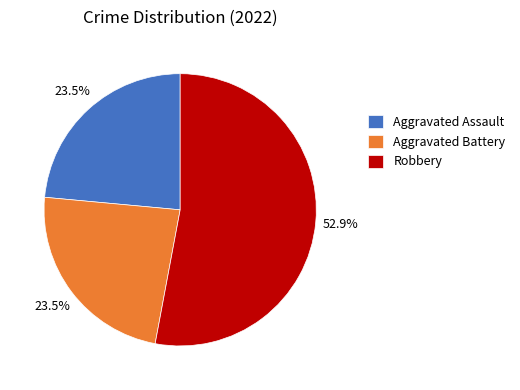

What is the largest slice in the pie chart?

Robbery